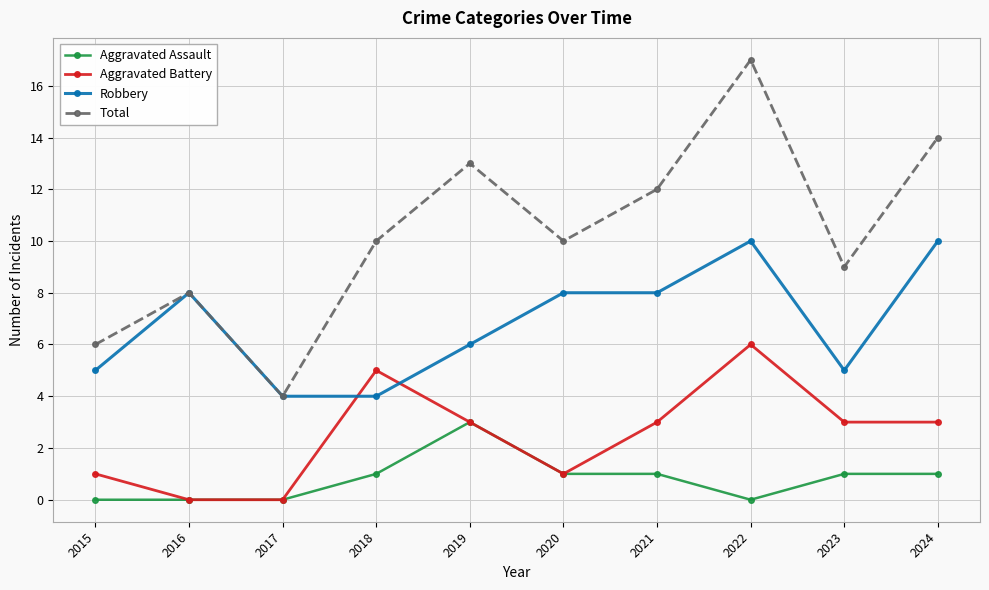

What is the value of the Total point at the 8th from the left?

17